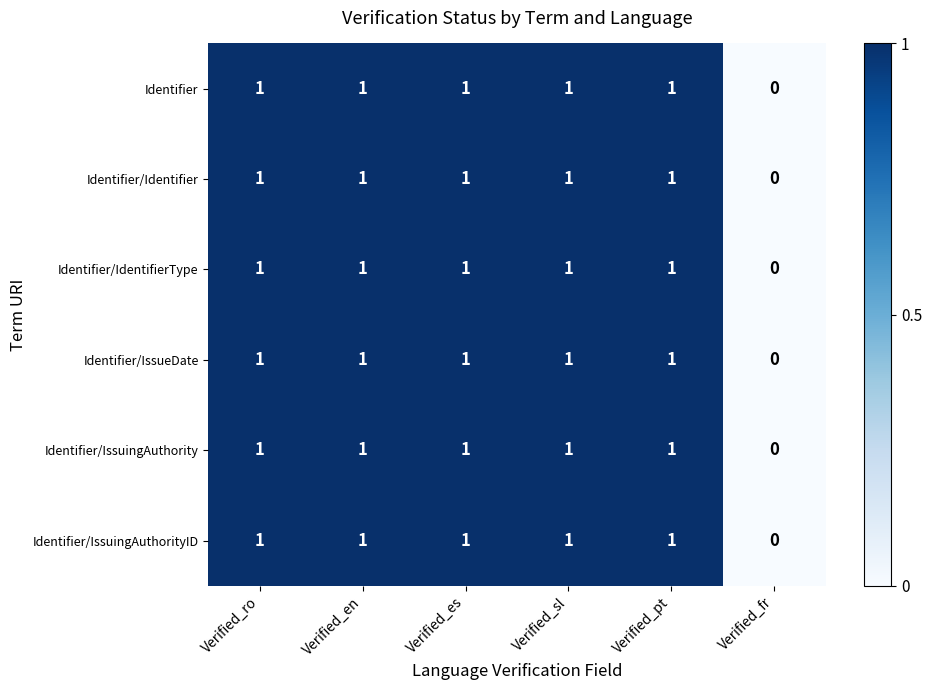

The Identifier/IssuingAuthorityID series shows 1 at Verified_ro. True or false?

True